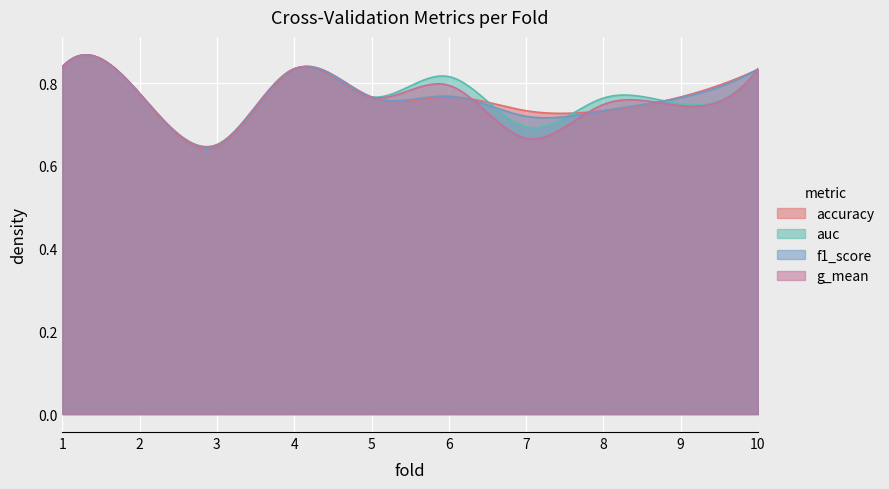

Which series has the largest total across all categories?

auc